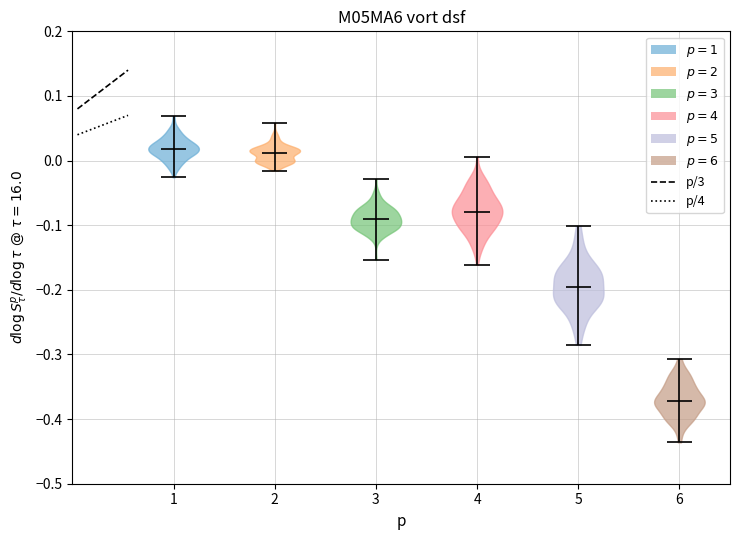

Reading left to right, read every violin against the y-axis: where its median line is, and the lowest and highest points it reaches. The values are not printed on the chart, so give them approximately, as read against the axis.

1: median line 0.02, lowest point -0.03, highest point 0.07
2: median line 0.01, lowest point -0.02, highest point 0.06
3: median line -0.09, lowest point -0.15, highest point -0.03
4: median line -0.08, lowest point -0.16, highest point 0.01
5: median line -0.20, lowest point -0.29, highest point -0.10
6: median line -0.37, lowest point -0.44, highest point -0.31